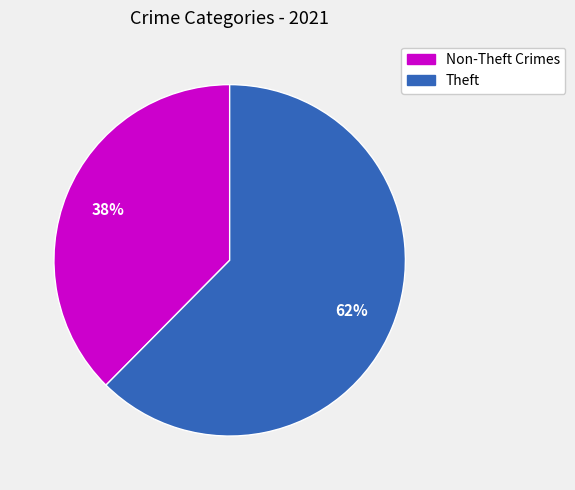

To the nearest percent, what is the average slice percentage?

50%